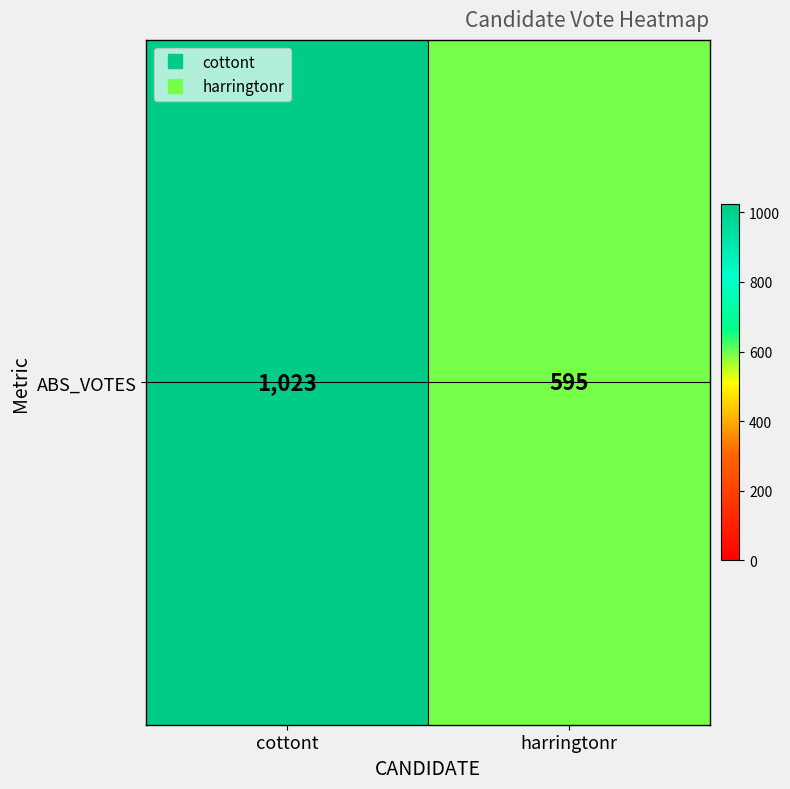

What is the change in value from cottont to harringtonr?

-428